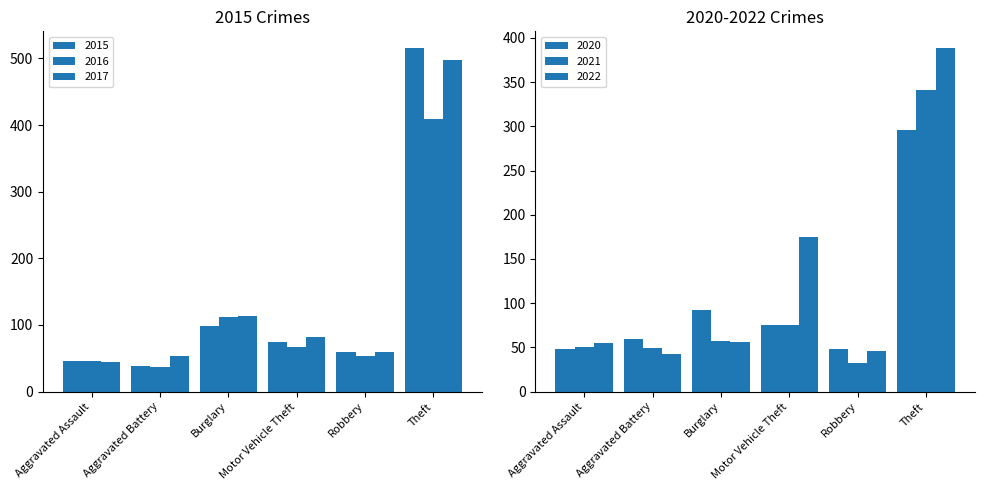

What is the total value across all series at Theft?

2446